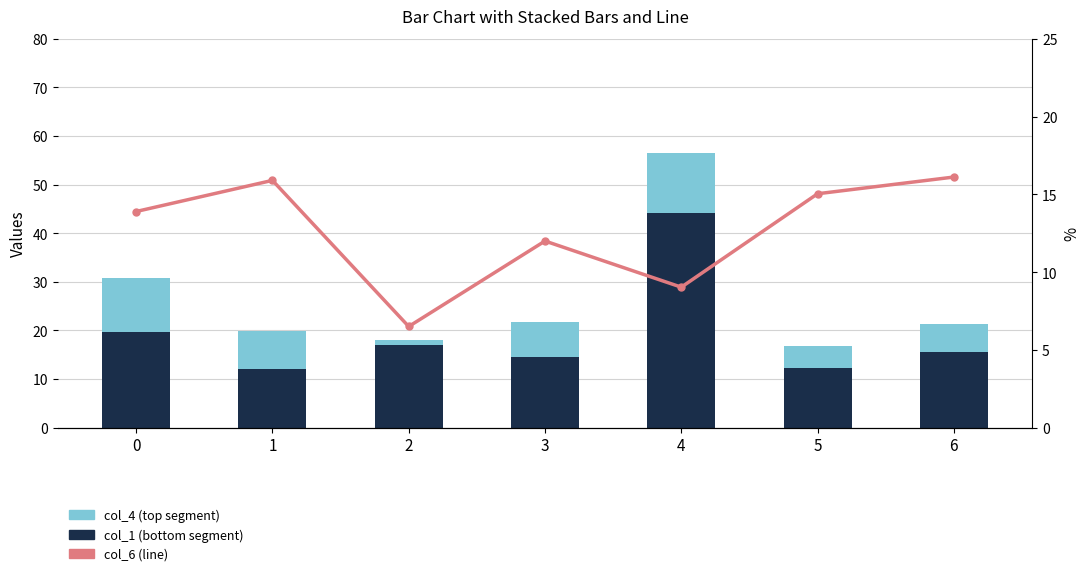

What is the highest value of the col_1 series?

44.1